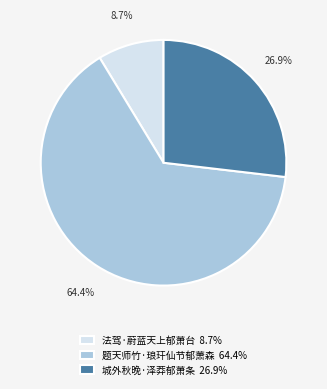

What is the smallest slice in the pie chart?

法驾·蔚蓝天上郁萧台